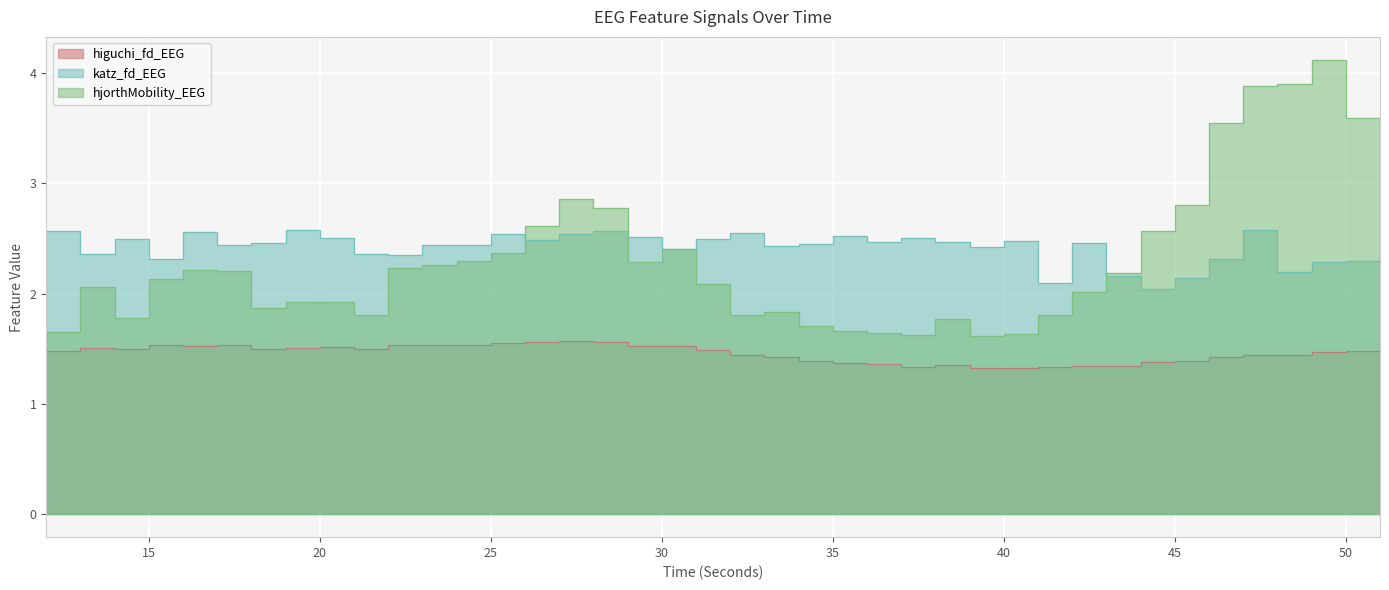

Where is higuchi_fd_EEG nearest to the value 1?

40